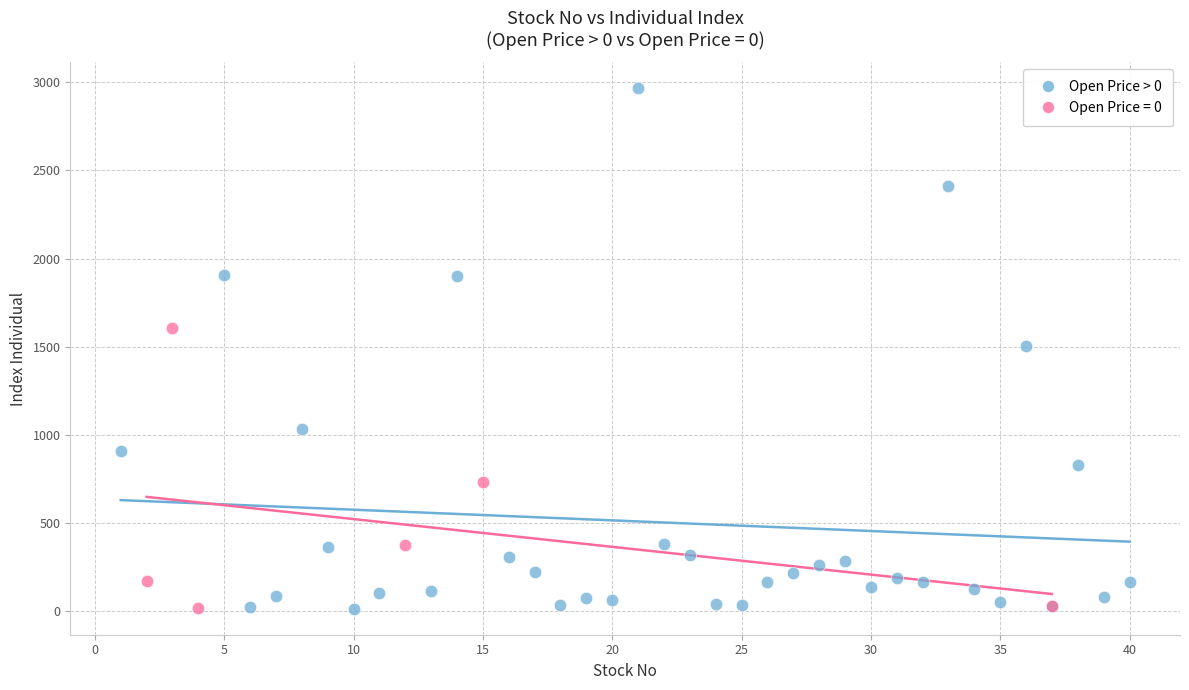

Which series has the widest spread of Y values?

Open Price > 0